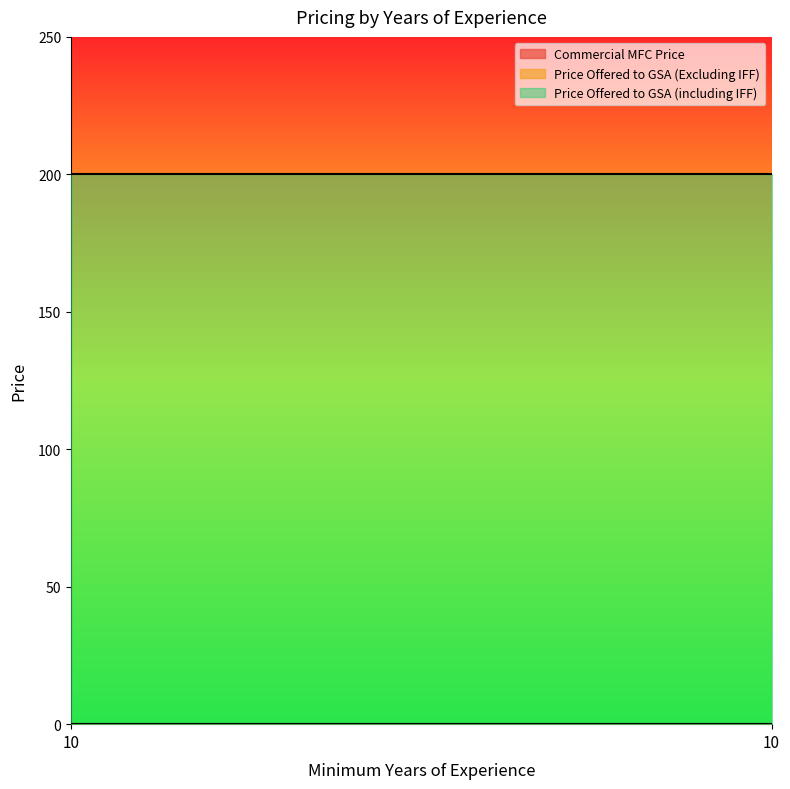

Which series changed the most between 10 and 10?

Commercial MFC Price